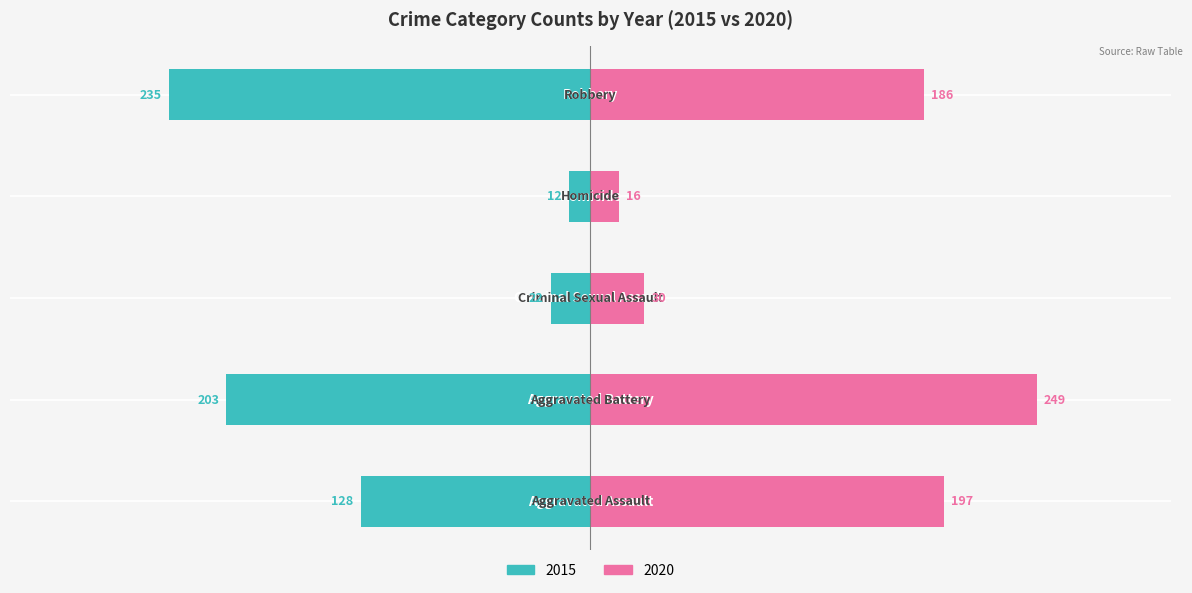

True or false: 2015 has a value of 5 at Criminal Sexual Assault.

False